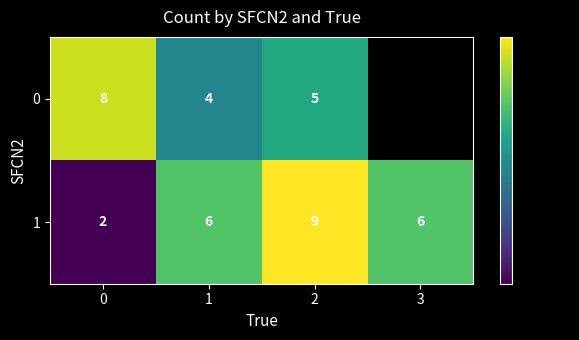

The row_1 series shows 3 at 1. True or false?

False